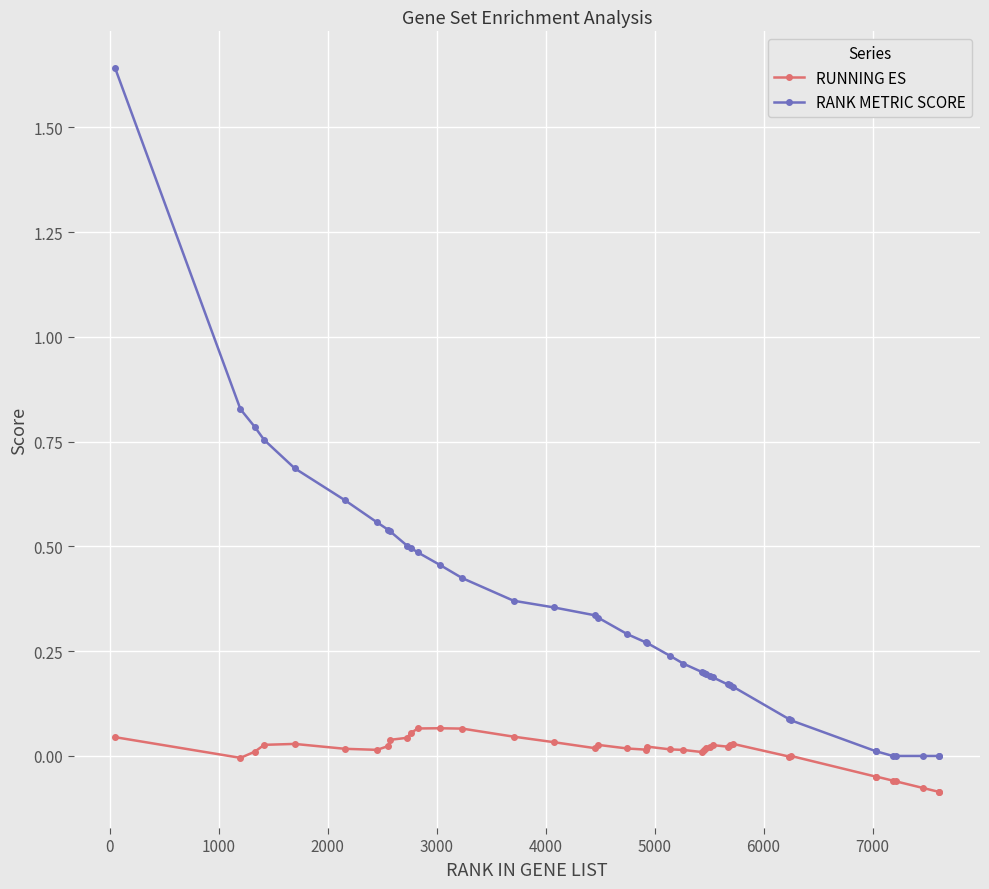

Which series has the largest total across all categories?

RANK METRIC SCORE